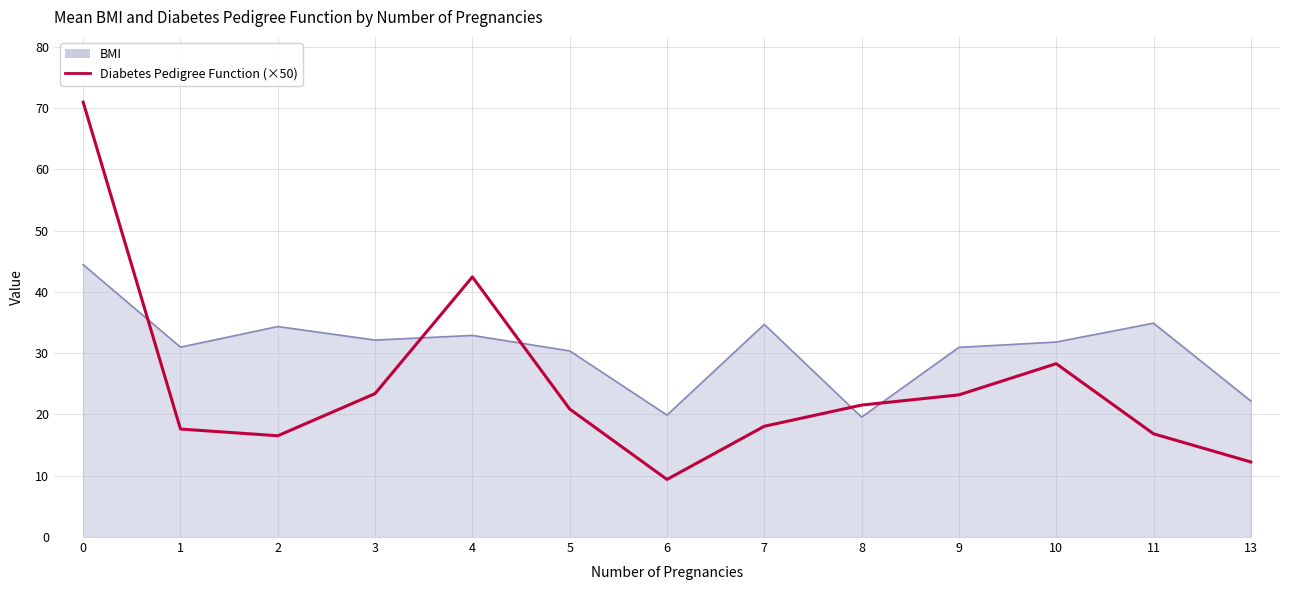

What is the maximum value shown in the chart?

71.0